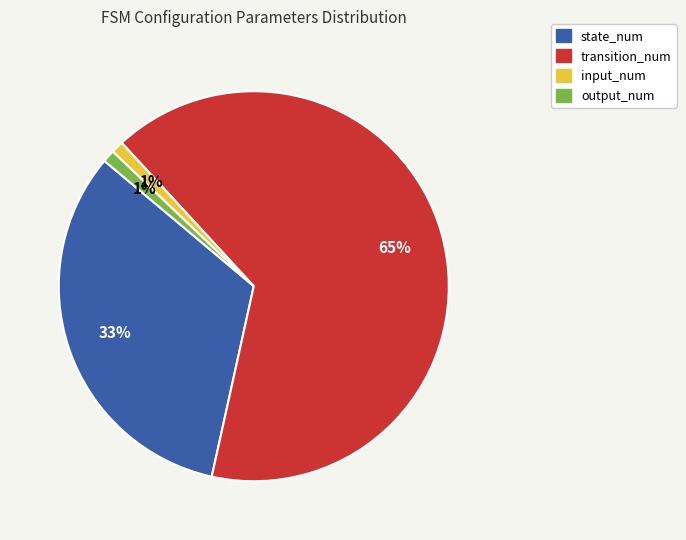

Is there any slice that represents more than half of the pie?

Yes